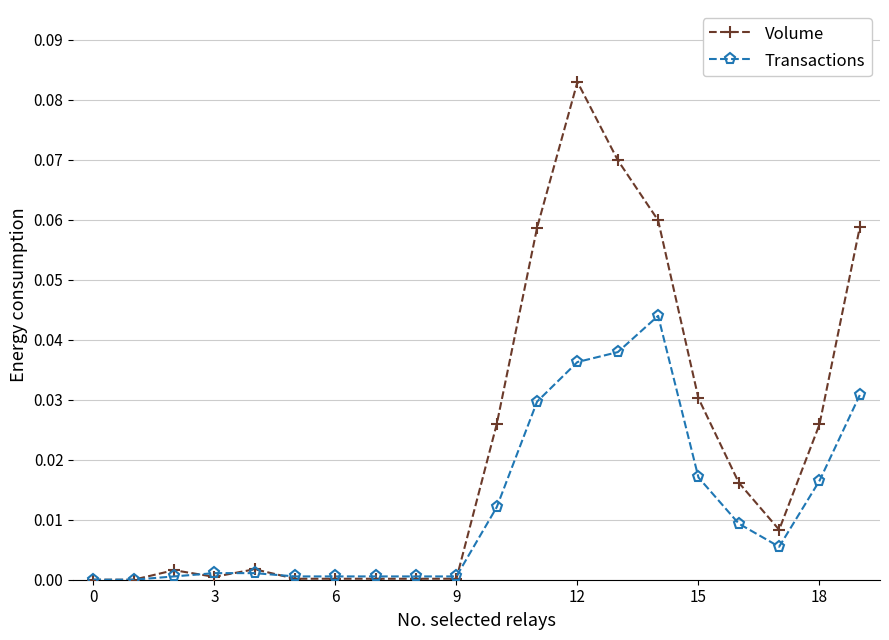

Which series has the largest total across all categories?

Volume